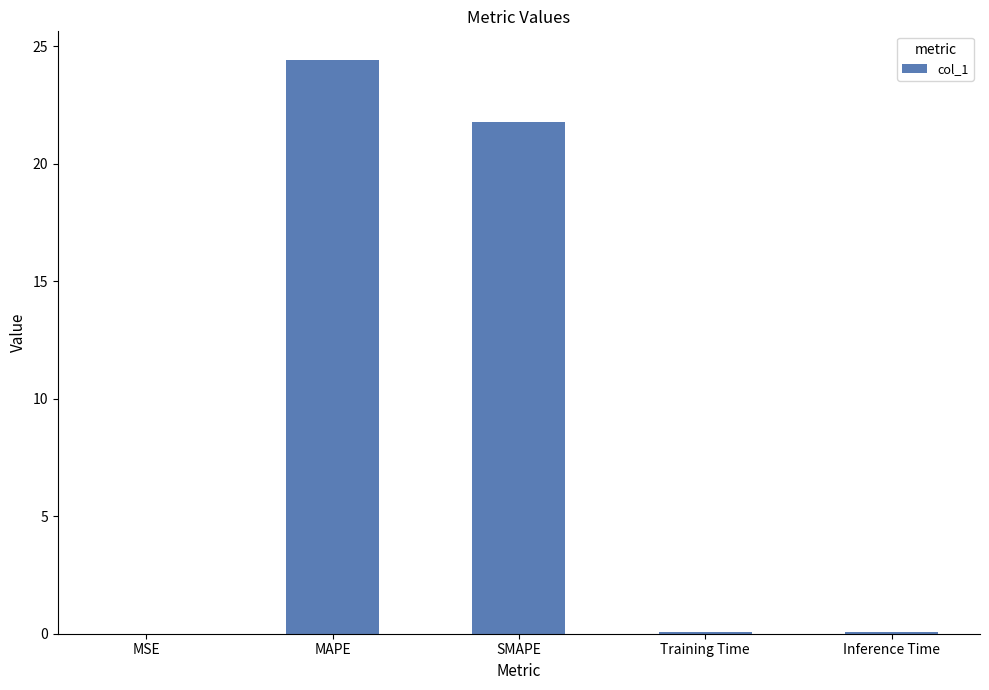

Which has a higher value, SMAPE or Training Time?

SMAPE